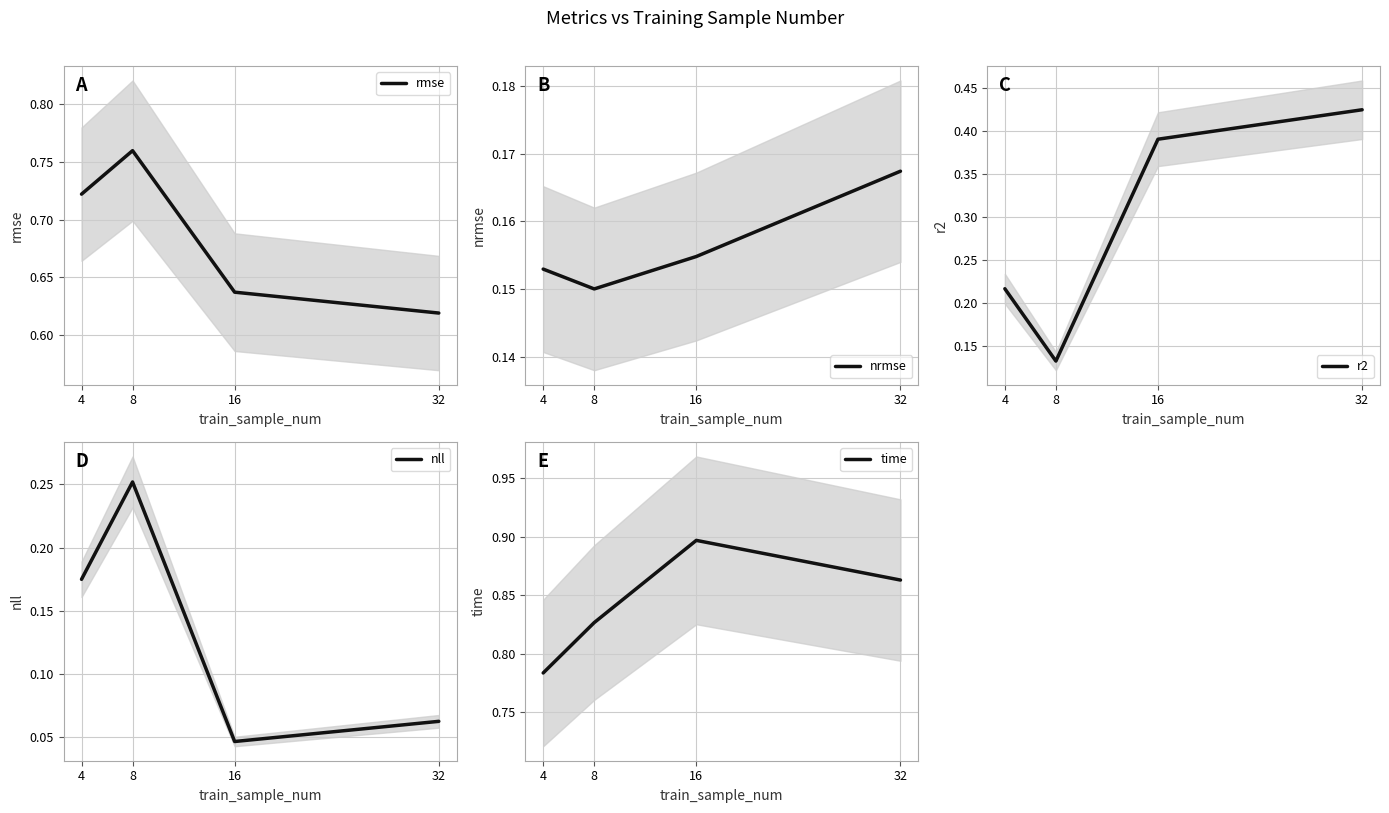

How many lines are shown in the chart?

5